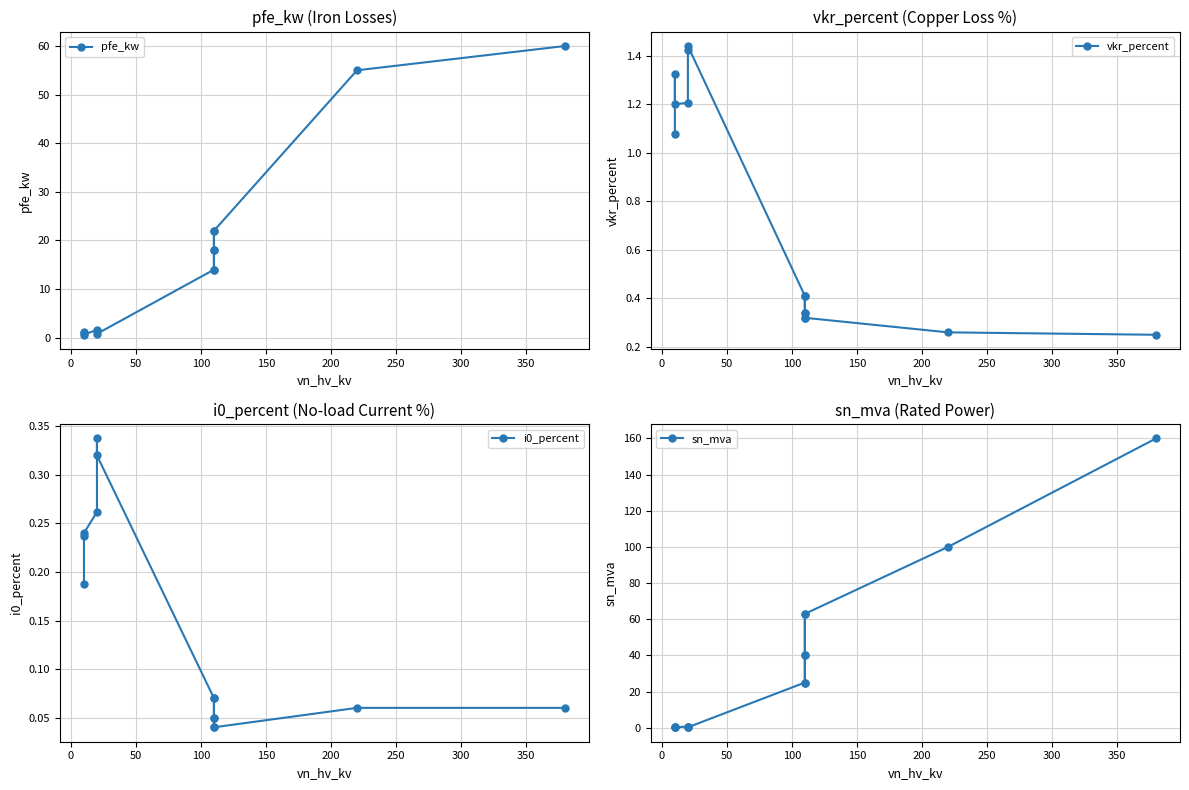

In pfe_kw, how many points are lower than both neighbors (excluding endpoints)?

3